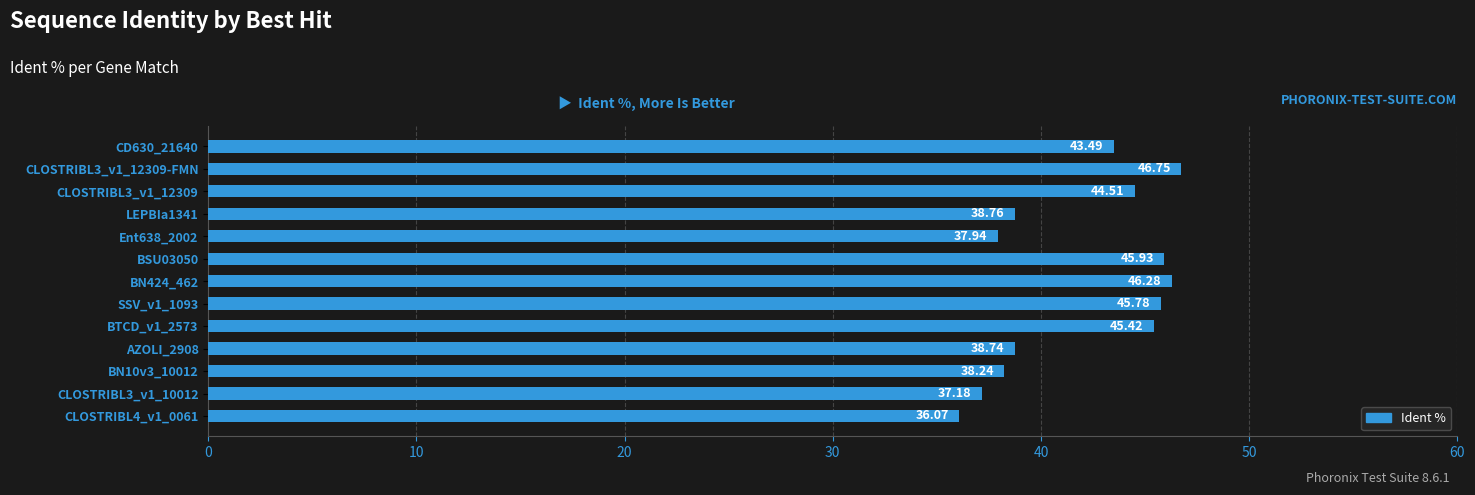

How many series are shown in this chart?

1